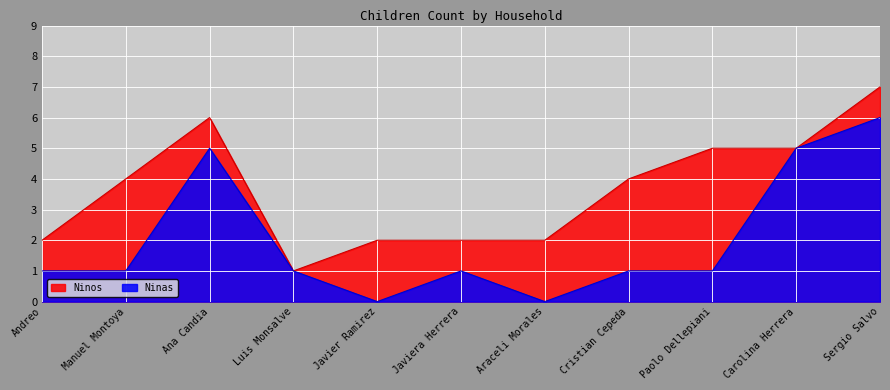

List the series in order of their peak value, lowest first.

Ninas, Ninos